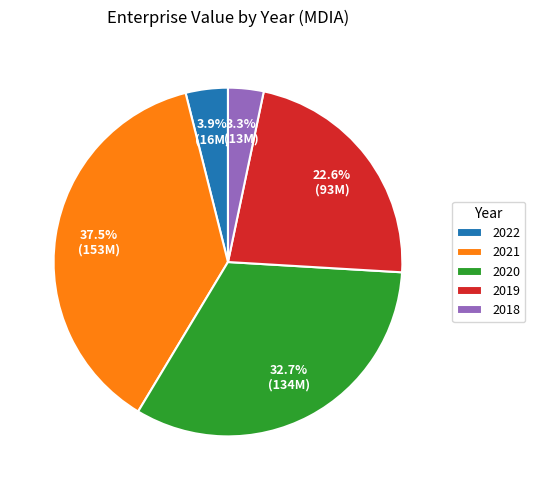

What is the ratio of the value at 2020 to the value at 2021?

0.9